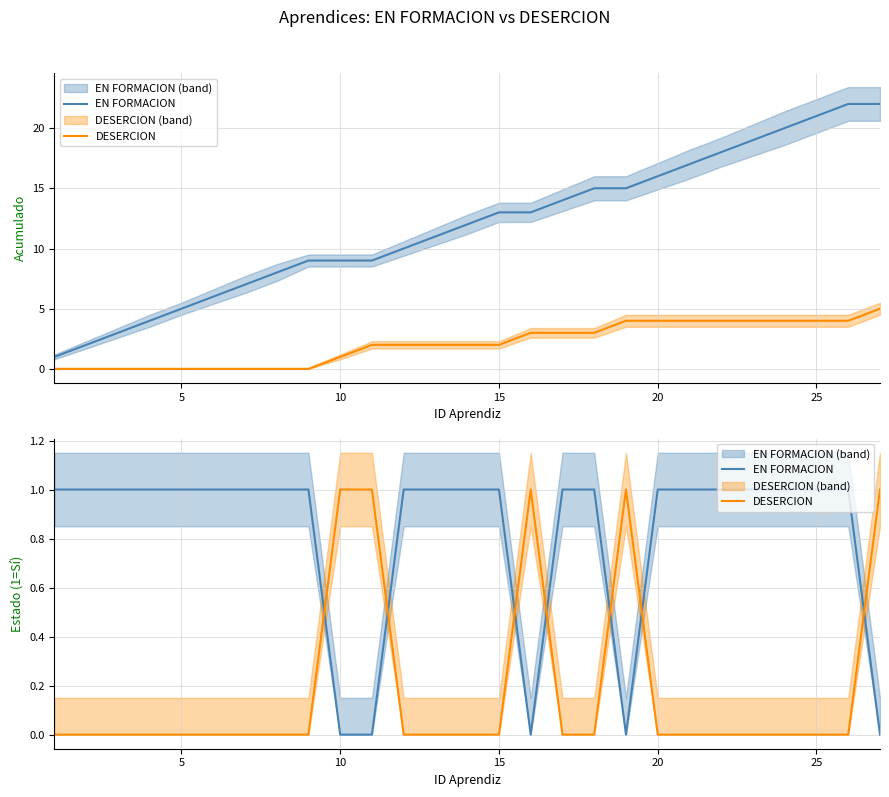

What is the difference between the maximum and minimum values in the EN FORMACION series?

1